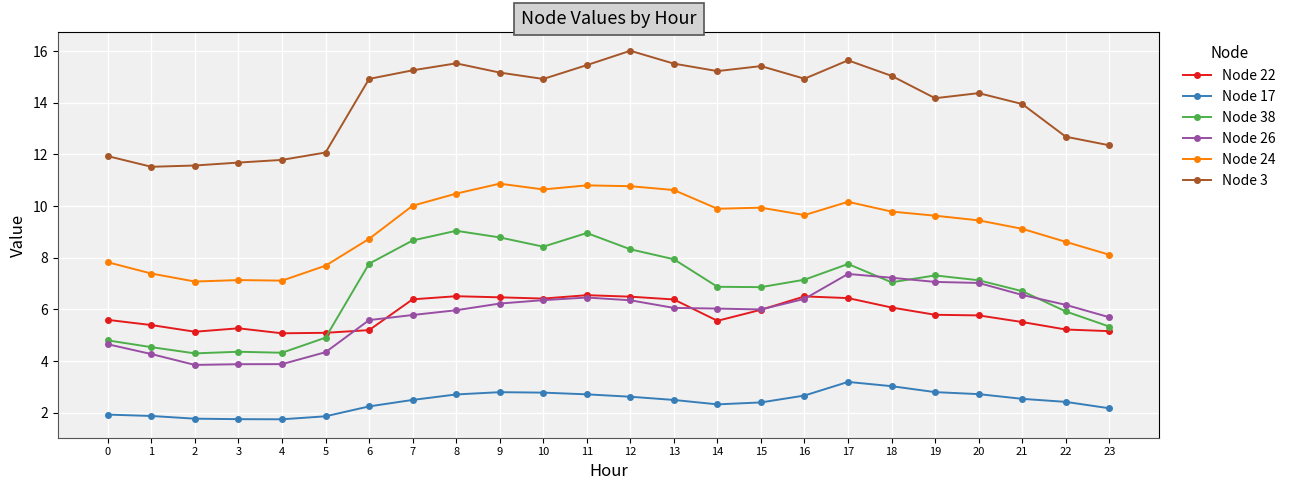

Is the value of Node 17 at 12 greater than the value of Node 24 at 2?

No